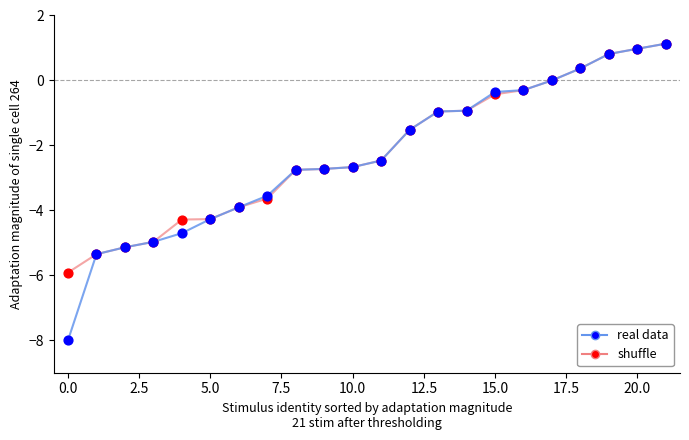

Which series has the largest range (max minus min)?

real data